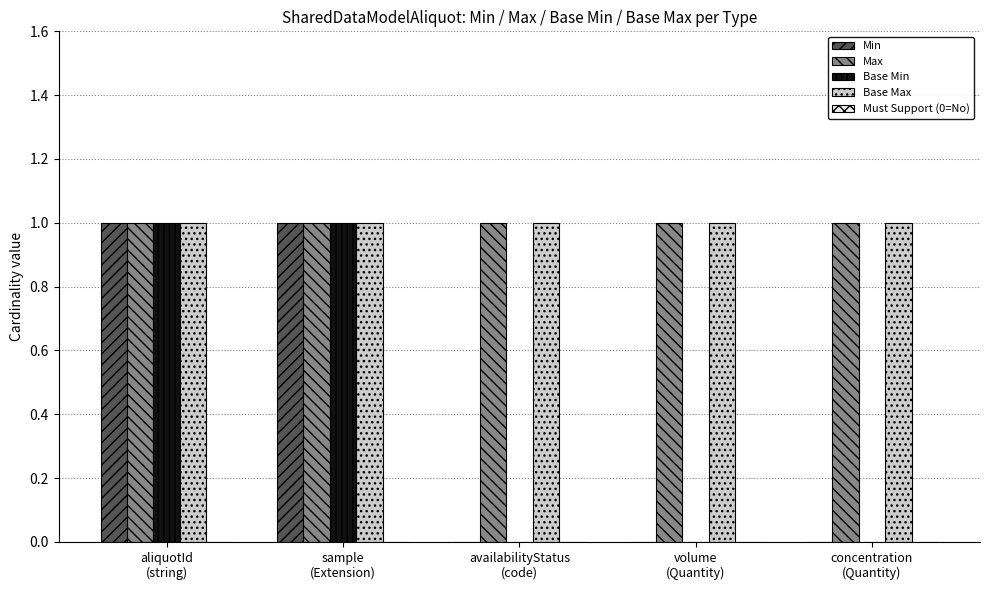

True or false: Min has a value of 0 at availabilityStatus
(code).

True